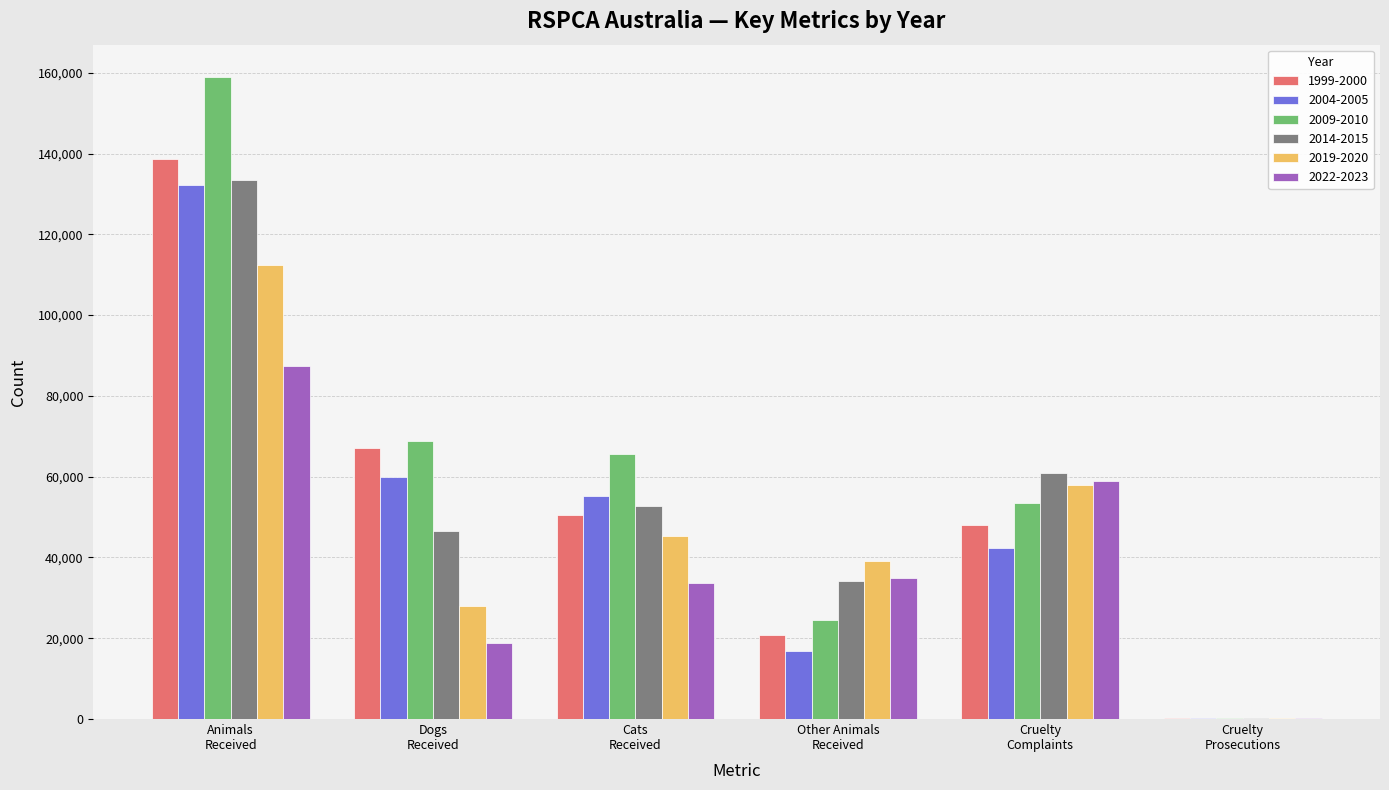

What is the greatest value displayed?

159007